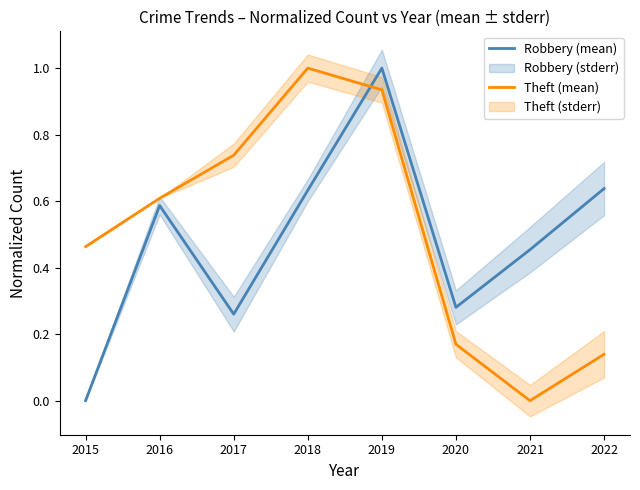

True or false: Theft (mean) and Robbery (mean) cross at least once.

True